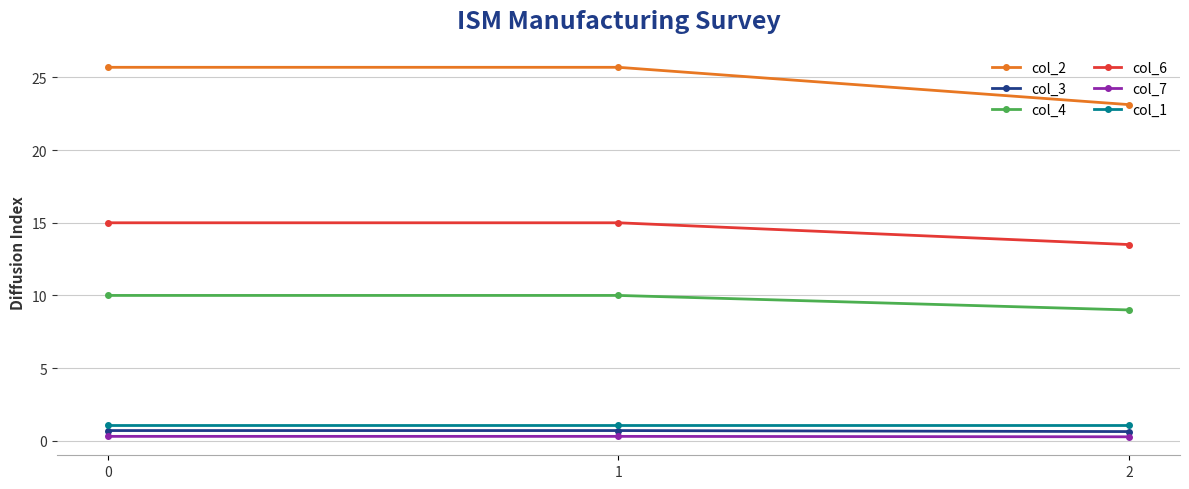

Is the value of col_1 at 1 greater than the value of col_4 at 0?

No